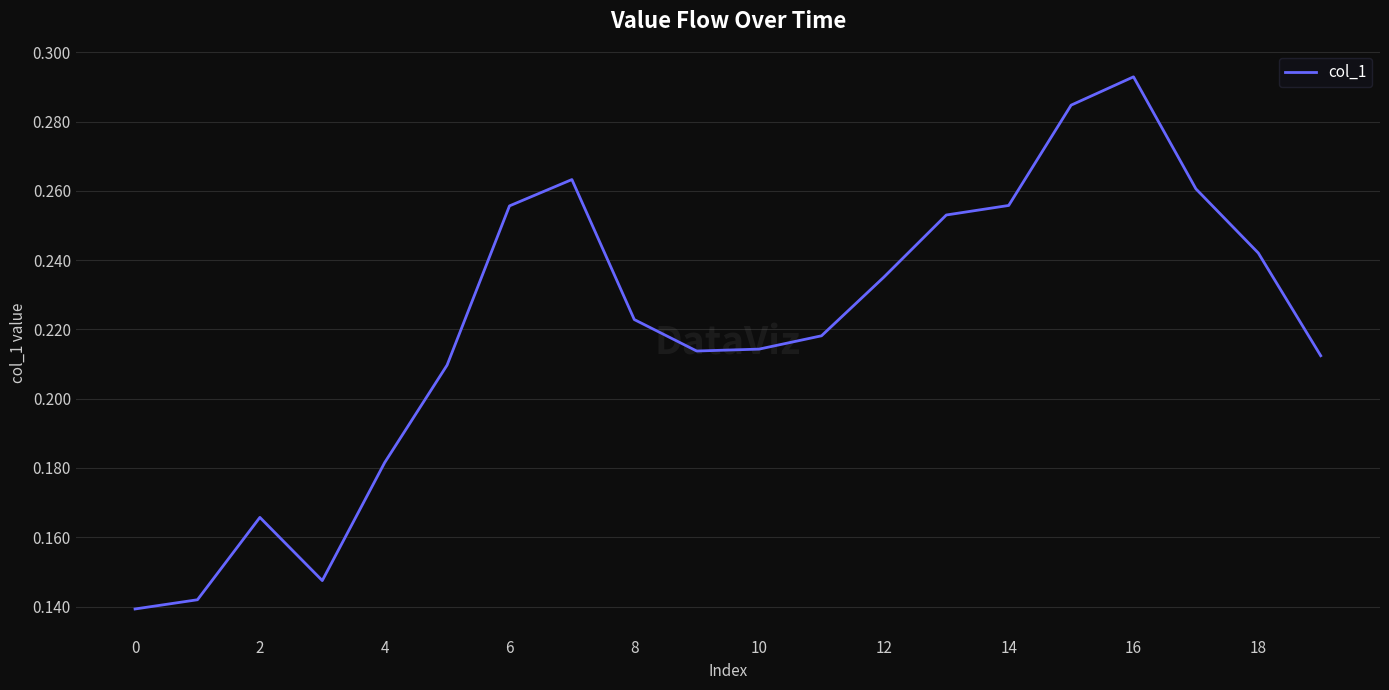

What is the average value?

0.2